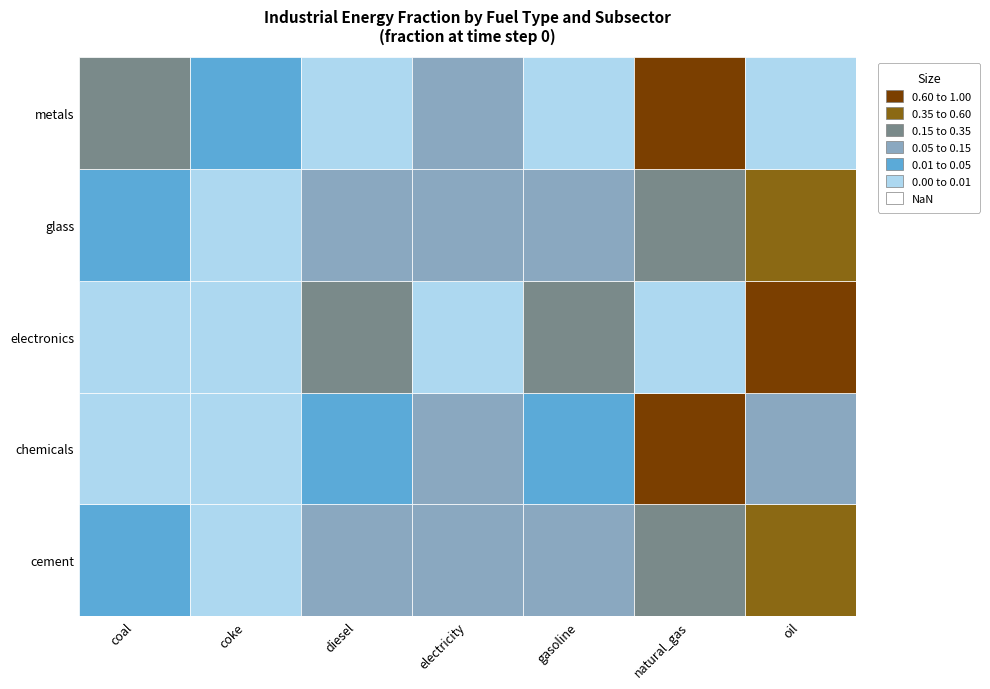

Which category has the lowest value in the metals series?

oil